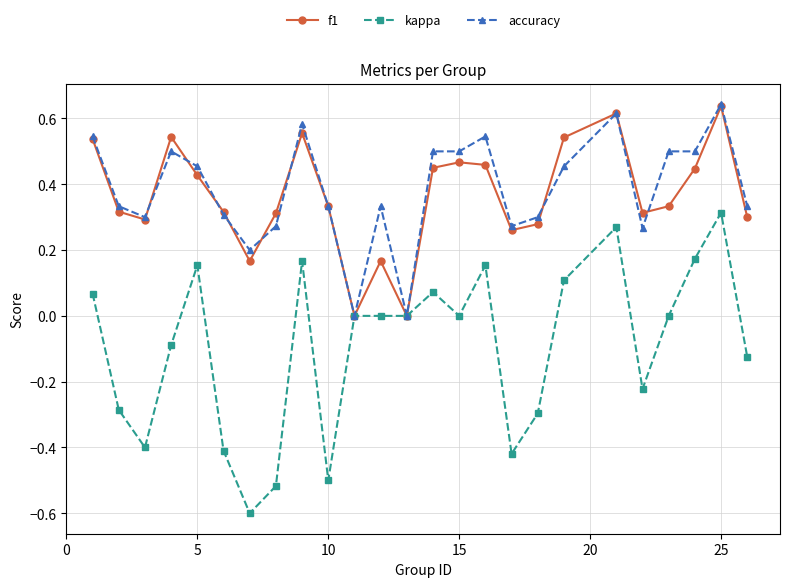

True or false: kappa has more than 0 points higher than both neighbors.

True